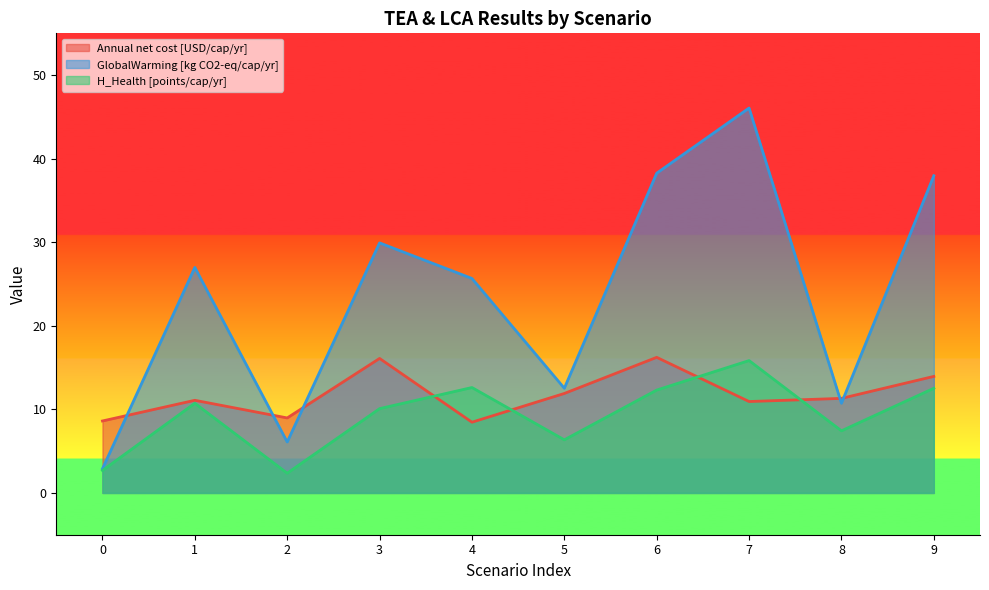

What is the maximum value shown in the chart?

46.1